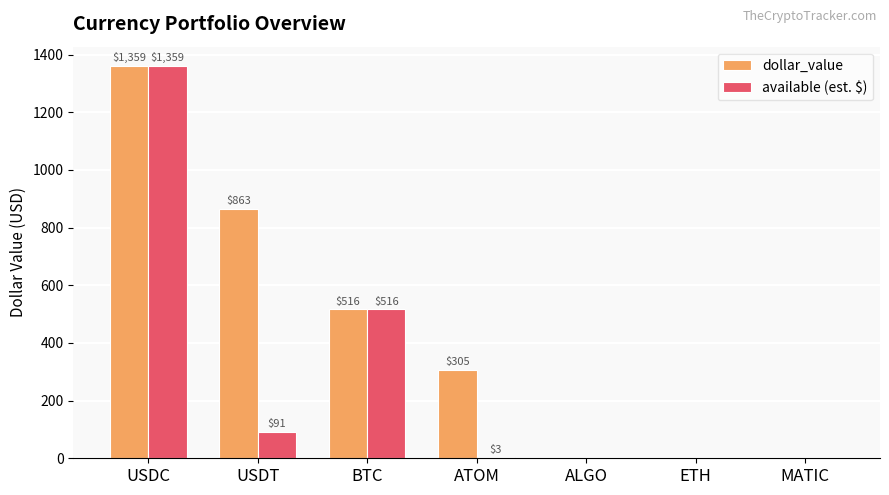

How many groups of bars are there?

7